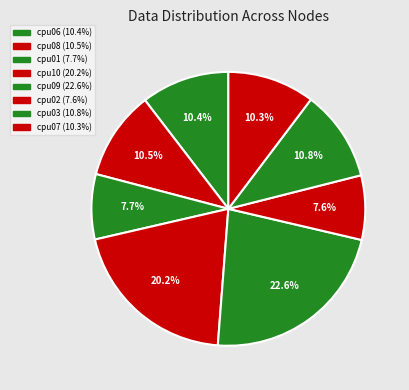

Which slice is the largest?

cpu09